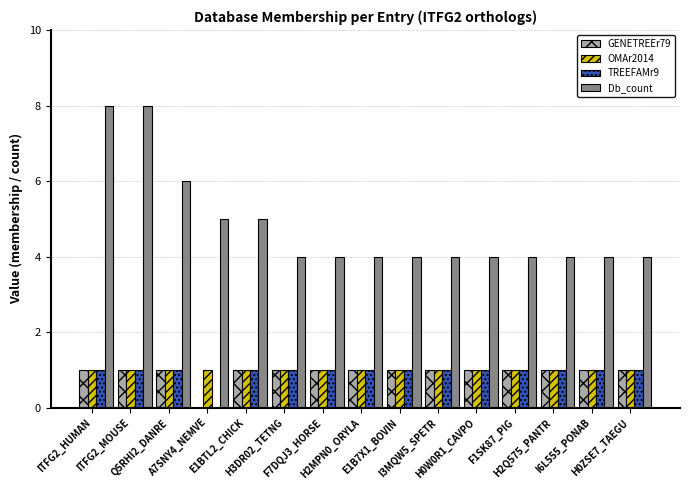

Which series has the widest spread of values?

Db_count